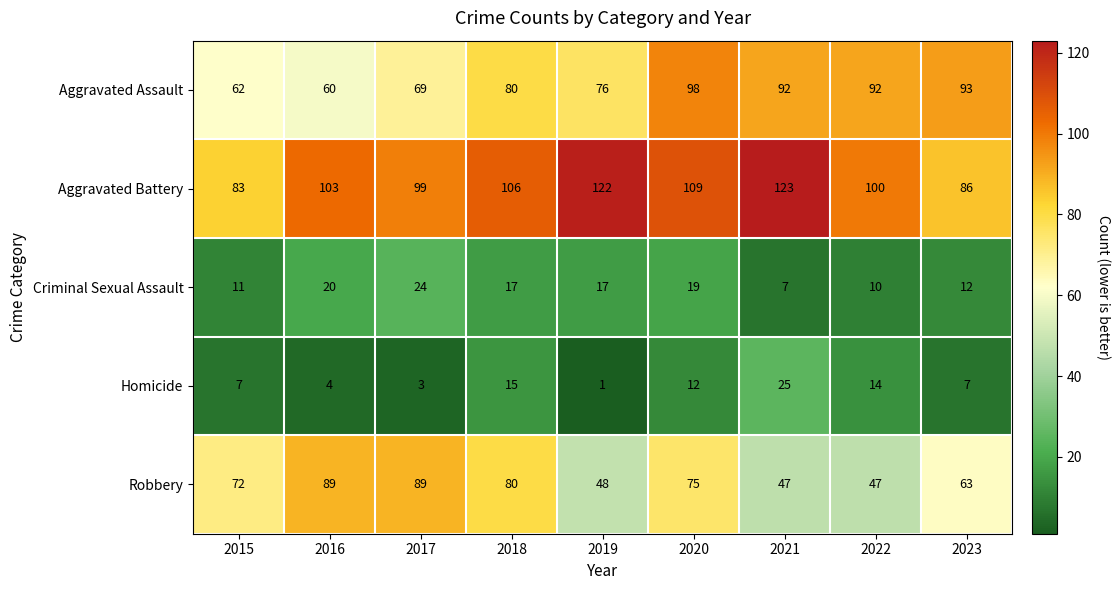

List the series in order of their peak value, highest first.

Aggravated Battery, Aggravated Assault, Robbery, Homicide, Criminal Sexual Assault